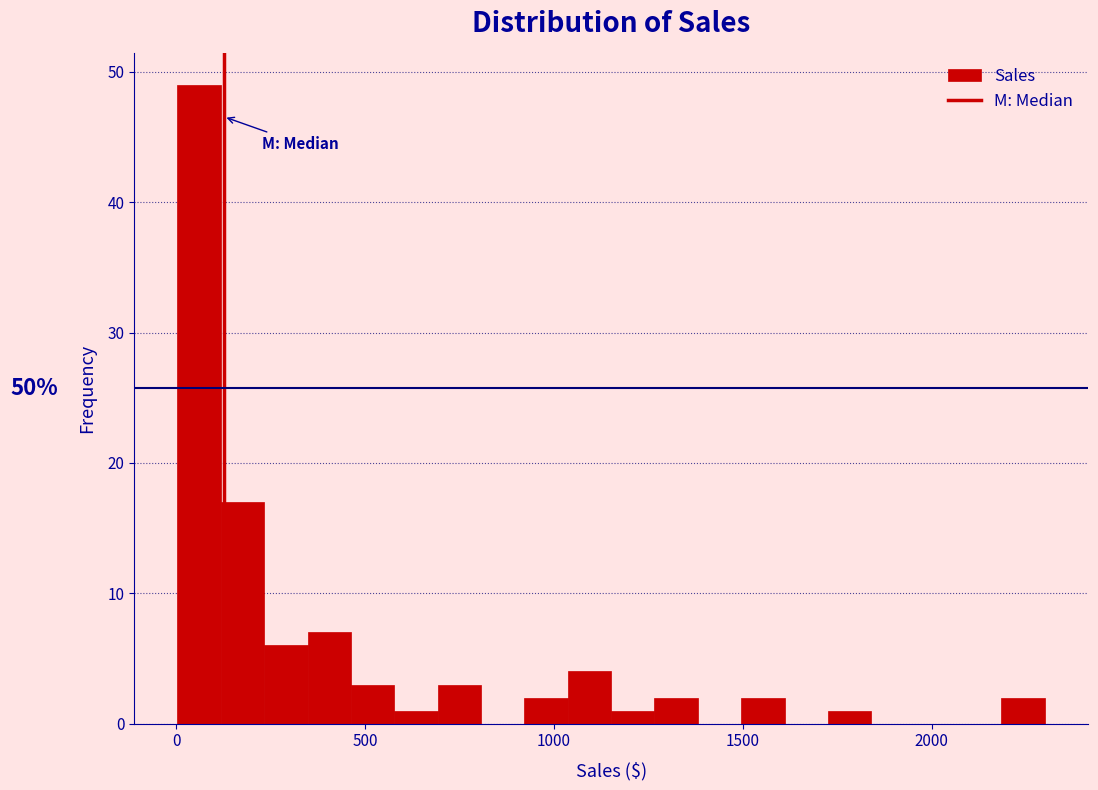

Around what value on the x-axis is the tallest bar? Give the approximate position of its centre, as read against the axis.

50